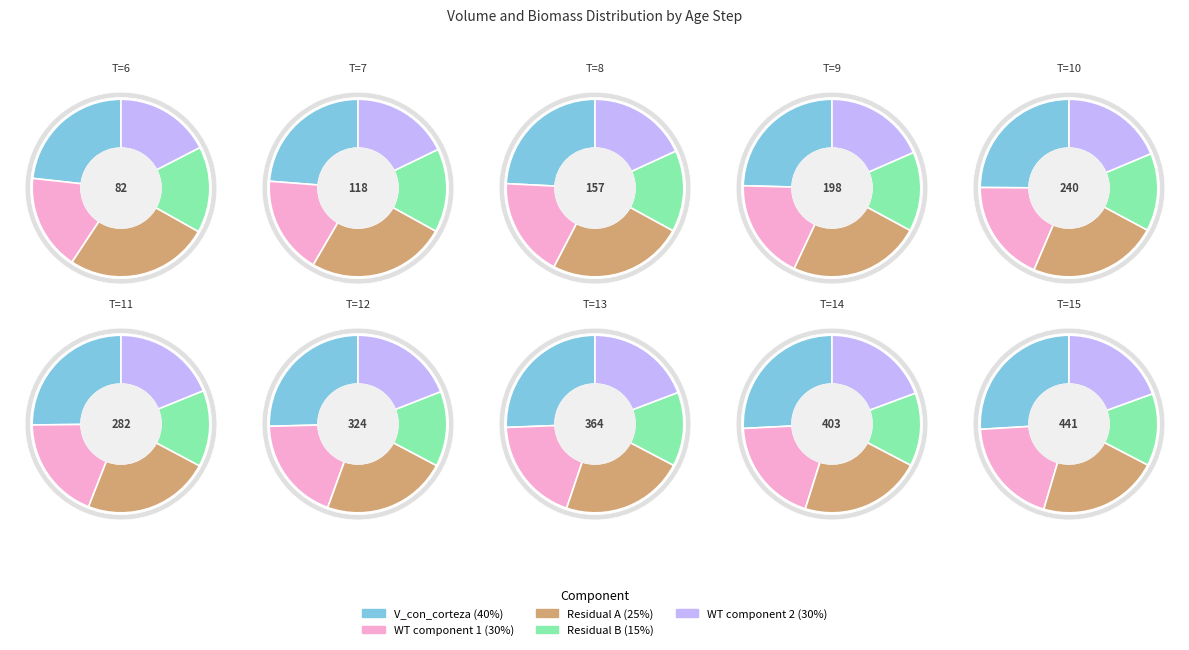

Does T=7 account for over 50% of the chart?

No